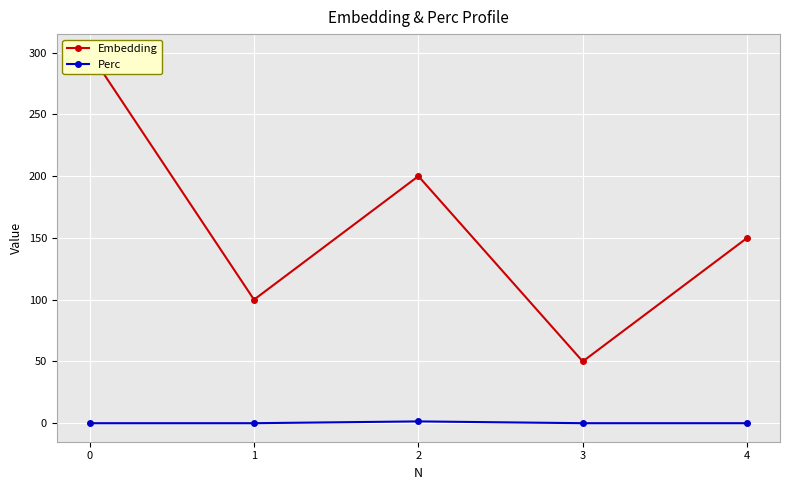

List the labels in order of Perc value, largest first.

2, 0, 1, 3, 4